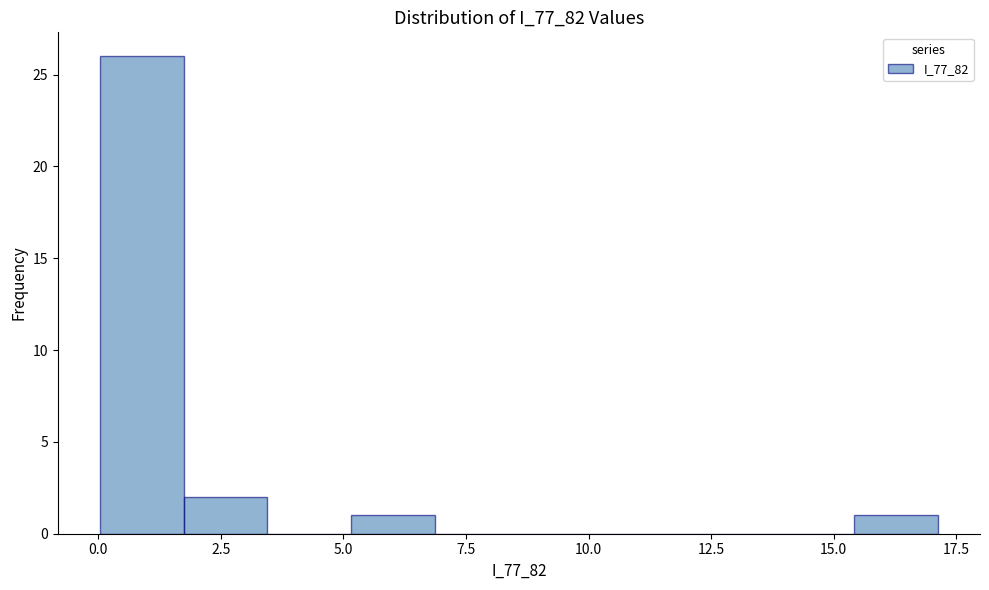

Around what value on the x-axis is the tallest bar? Give the approximate position of its centre, as read against the axis.

1.0